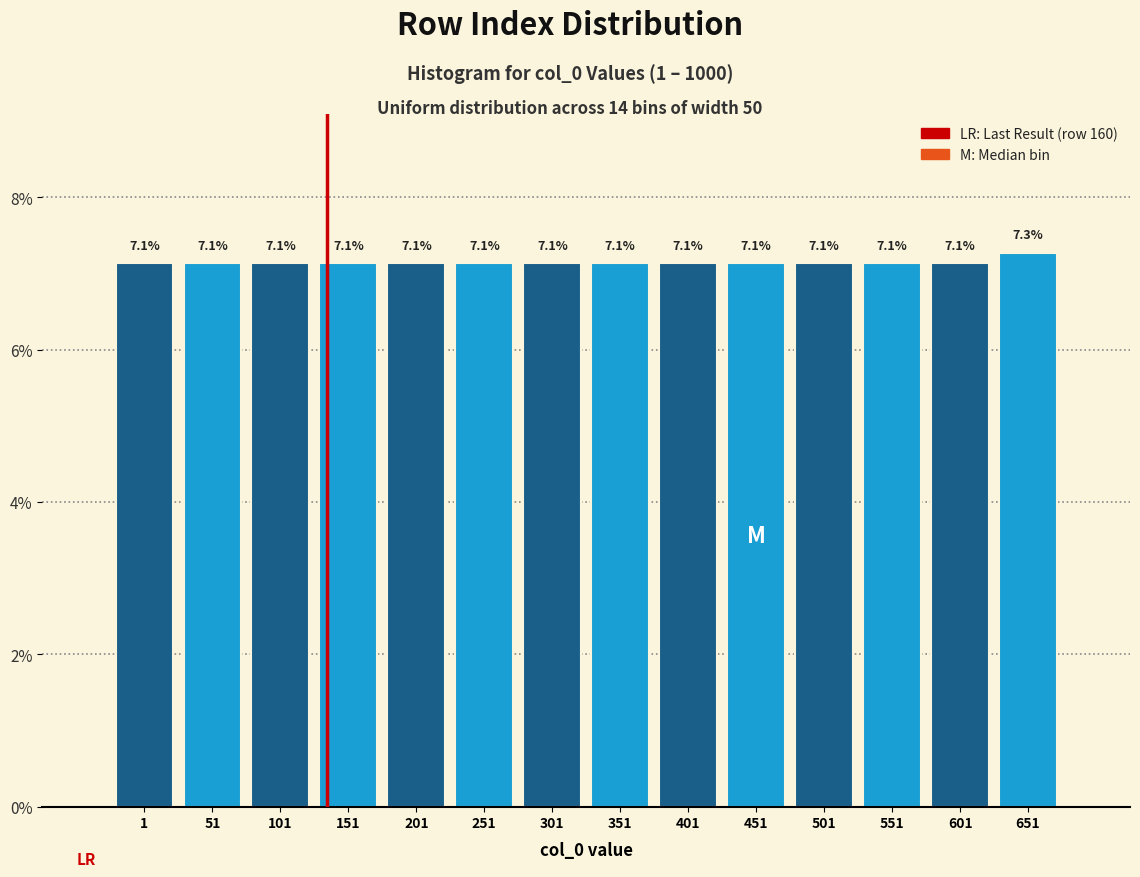

Reading left to right, list all the values displayed in this chart.

1=7.1	51=7.1	101=7.1	151=7.1	201=7.1	251=7.1	301=7.1	351=7.1	401=7.1	451=7.1	501=7.1	551=7.1	601=7.1	651=7.3